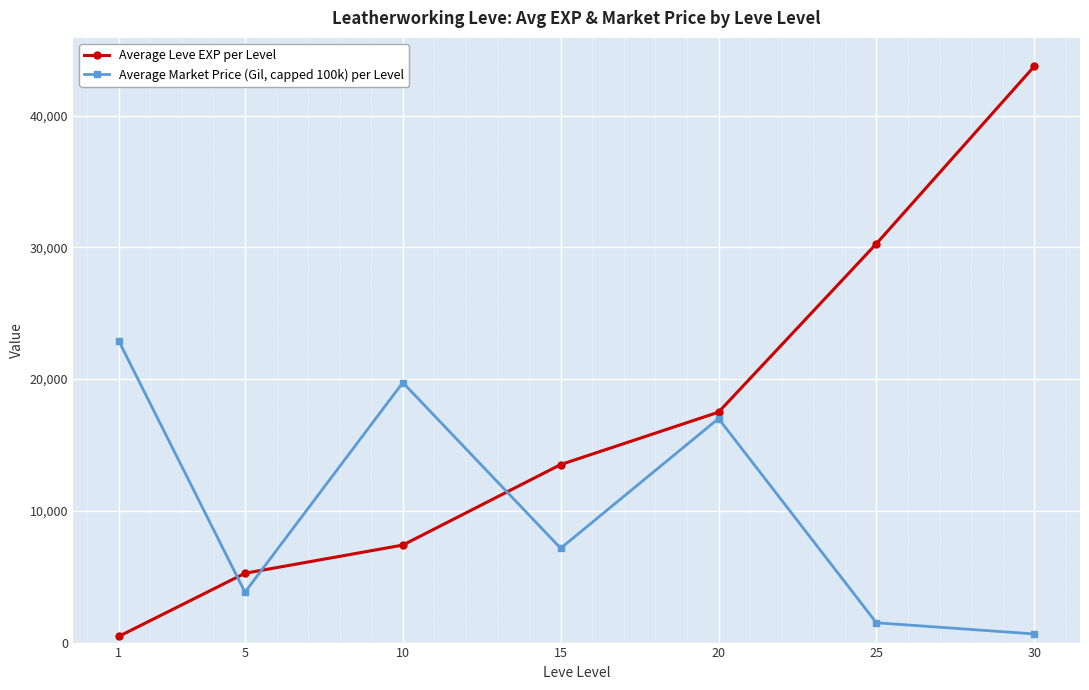

How many data points does each series have?

7